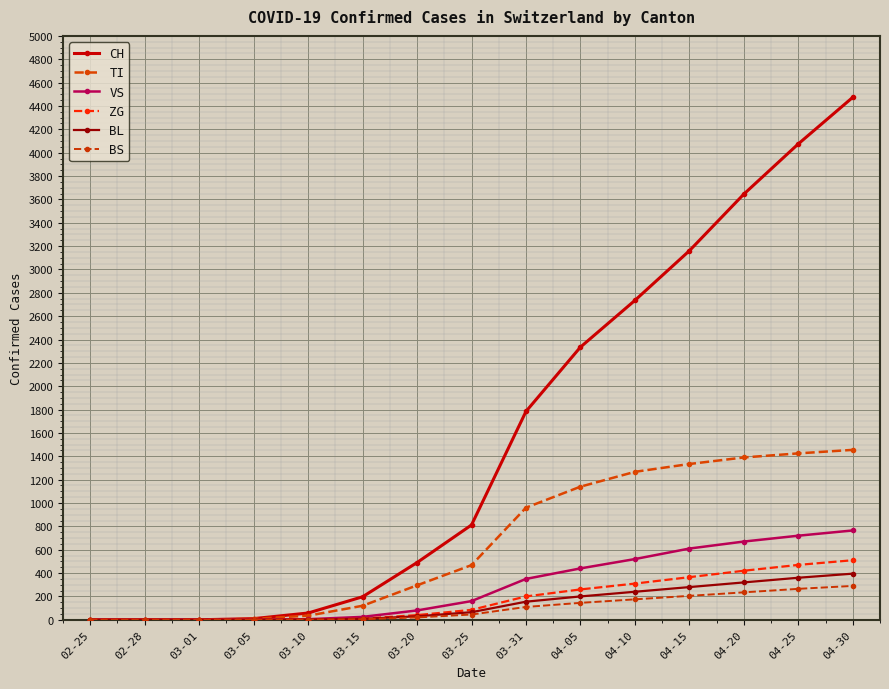

True or false: CH has a value of 1143 at 04-10.

False